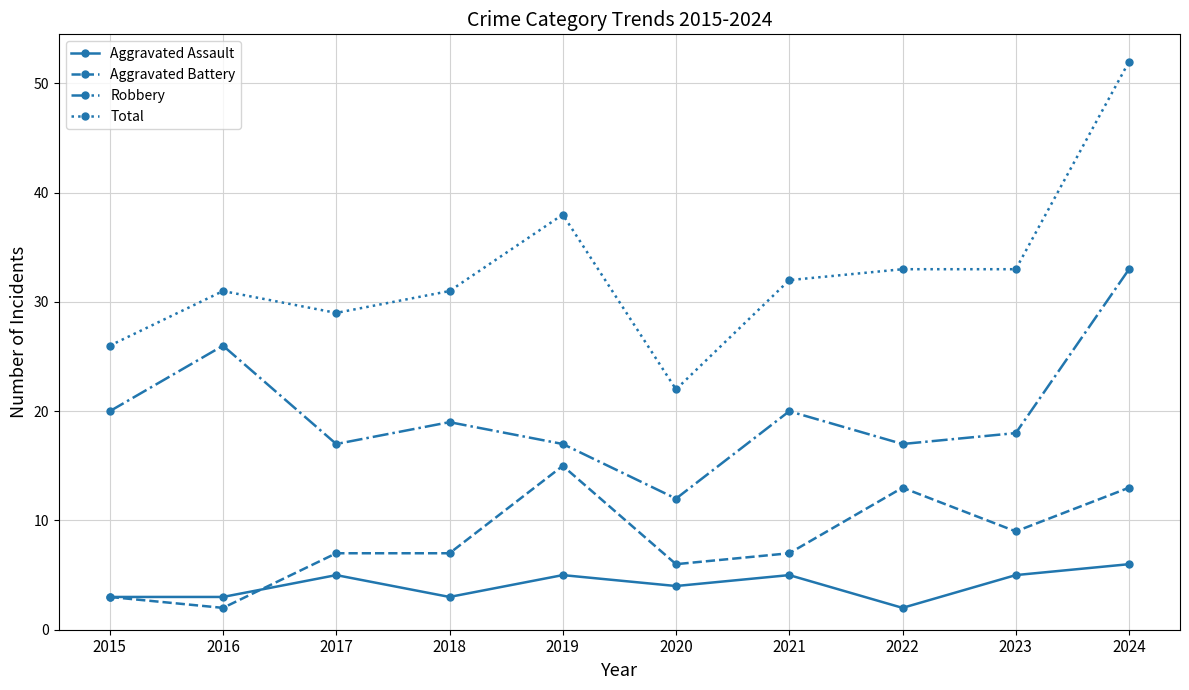

The value of Robbery at 2022 is 17. True or false?

True